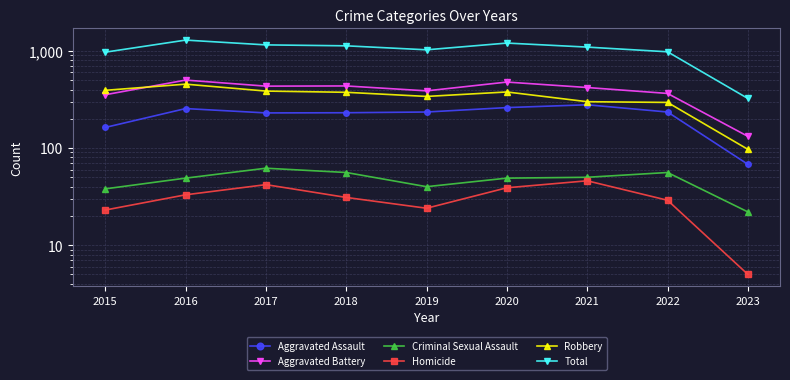

Rank the series at 2020 from lowest to highest value.

Homicide, Criminal Sexual Assault, Aggravated Assault, Robbery, Aggravated Battery, Total